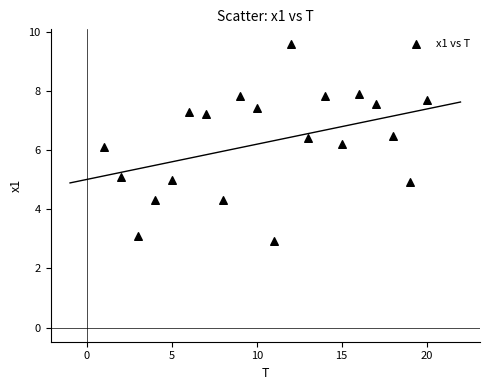

What is the range of Y values (max minus min)?

6.7